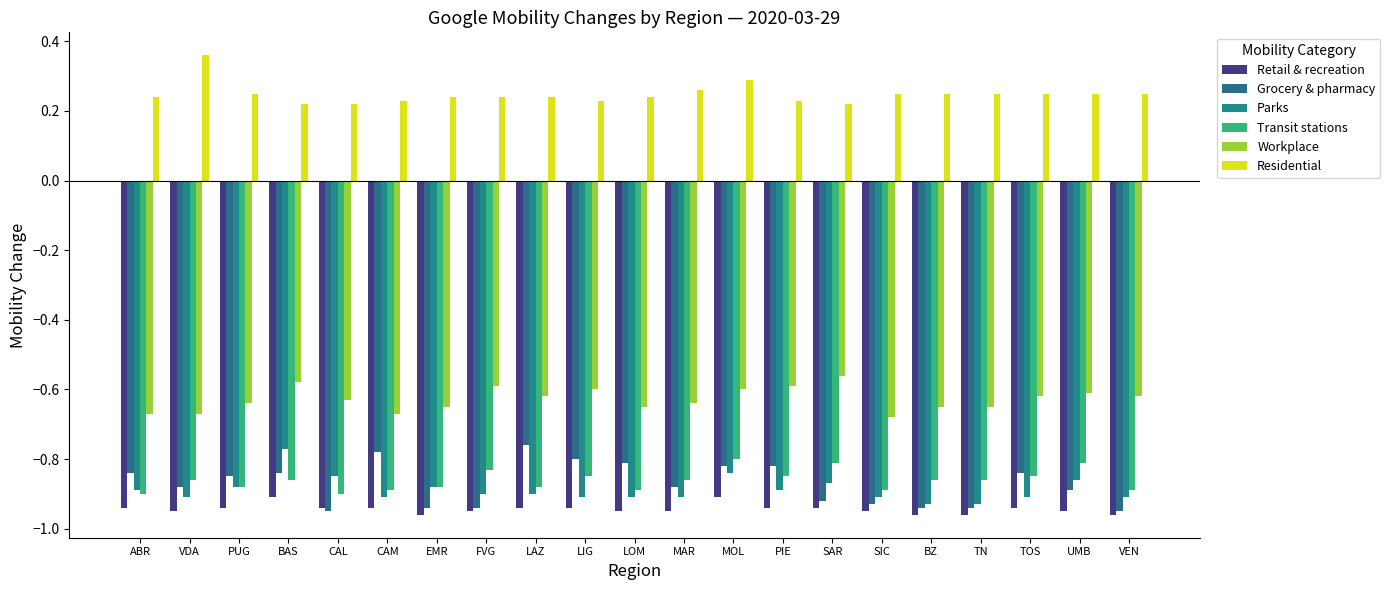

Are the bars grouped side by side (vs. stacked)?

Yes